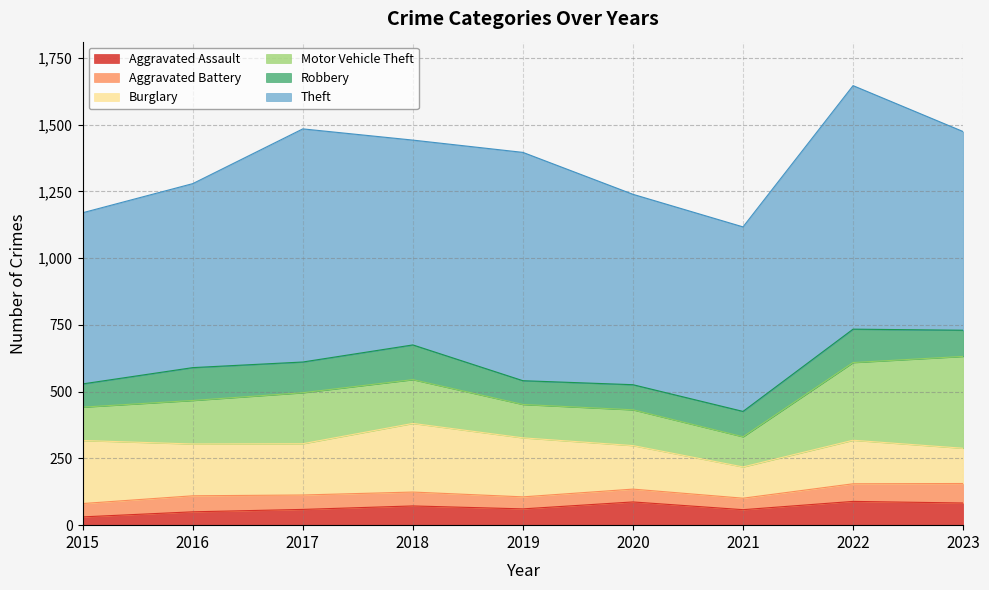

What is the maximum value for Robbery?

130